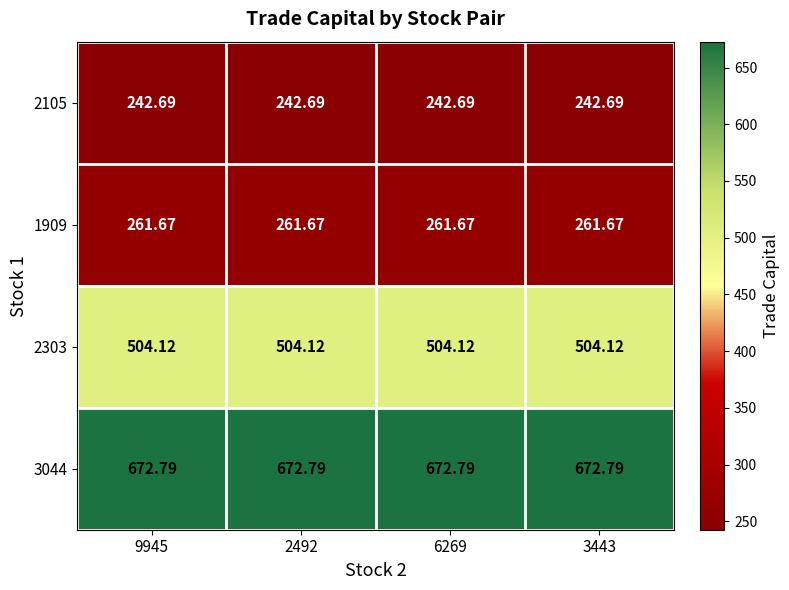

Is the value of 2105 at 6269 greater than the value of 3044 at 2492?

No